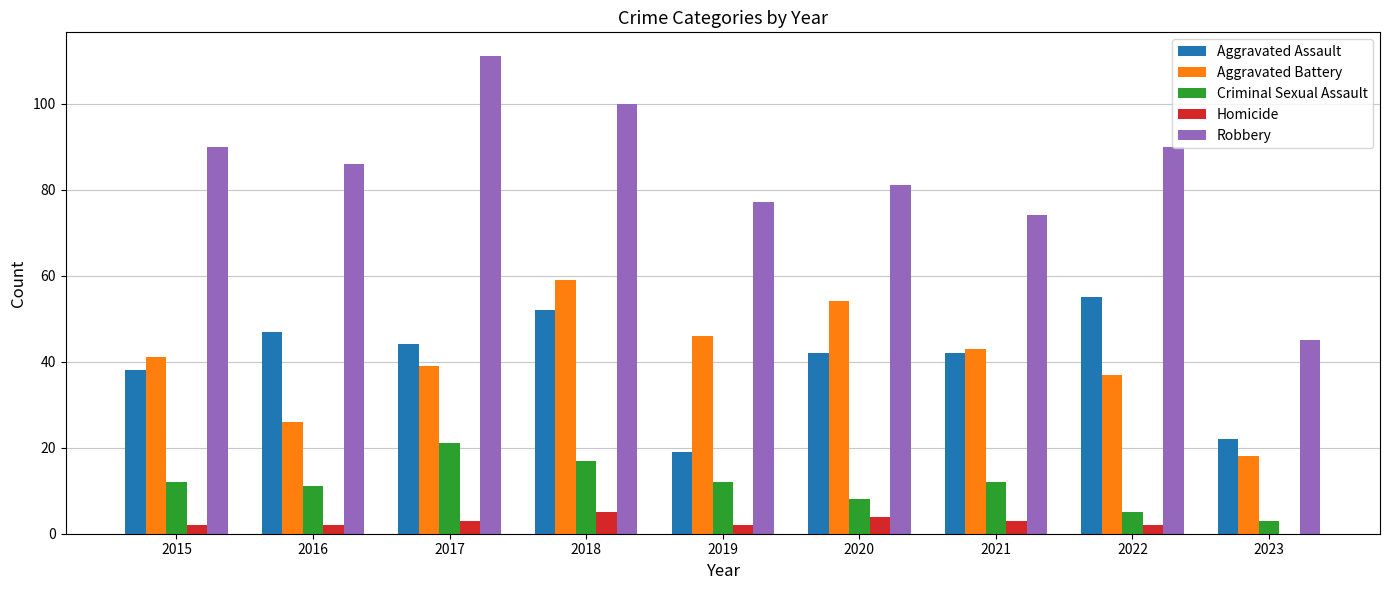

True or false: Aggravated Battery has a value of 46 at 2019.

True